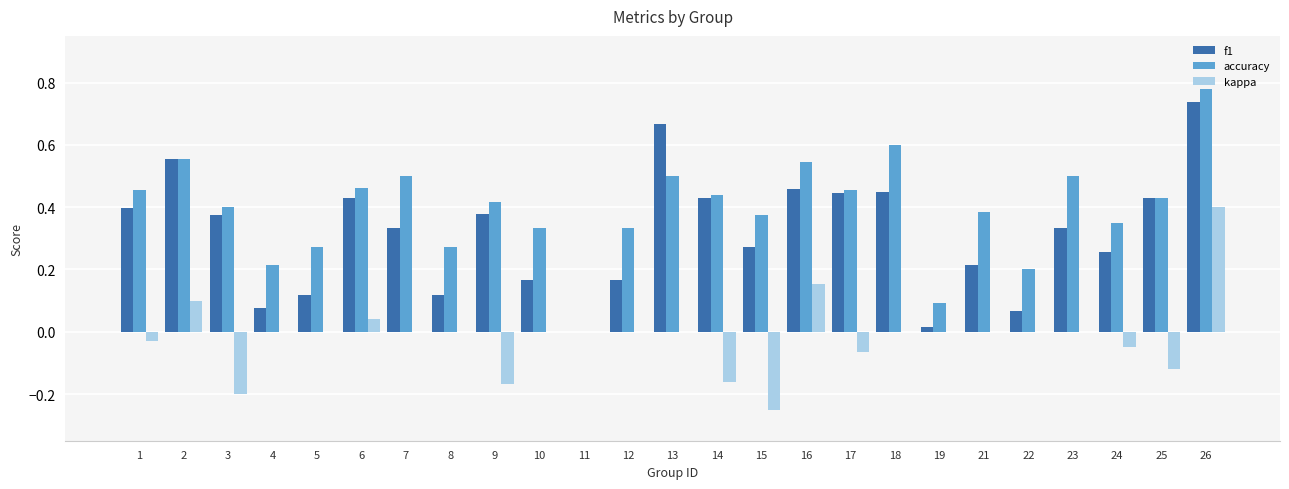

At which label is accuracy closest to 0?

11